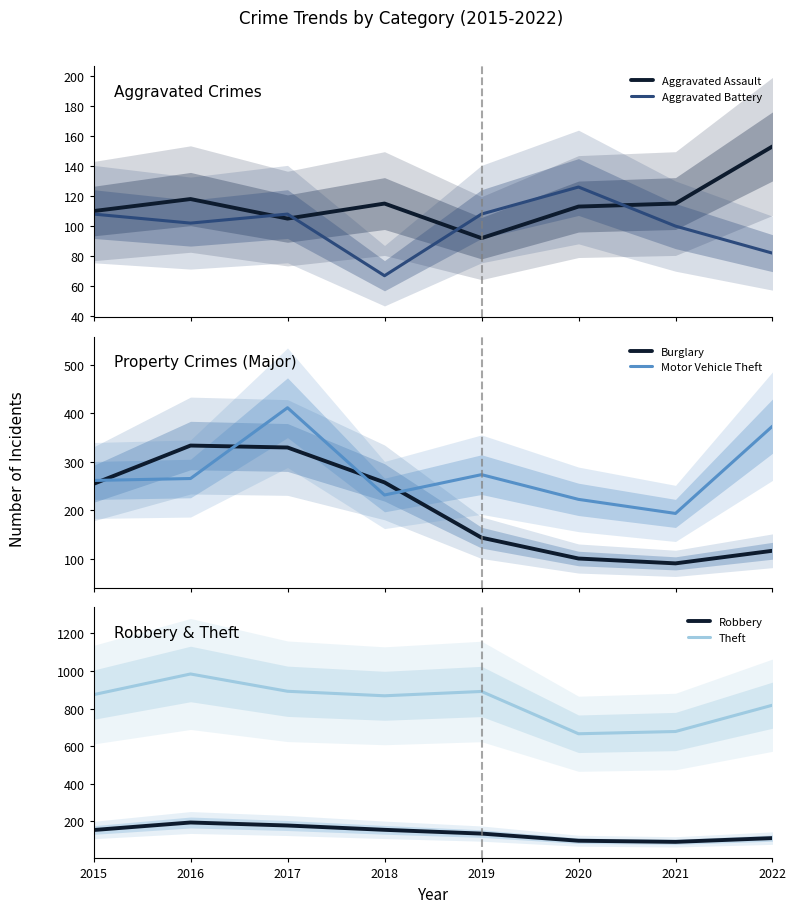

The value of Burglary at 2021 is 43. True or false?

False